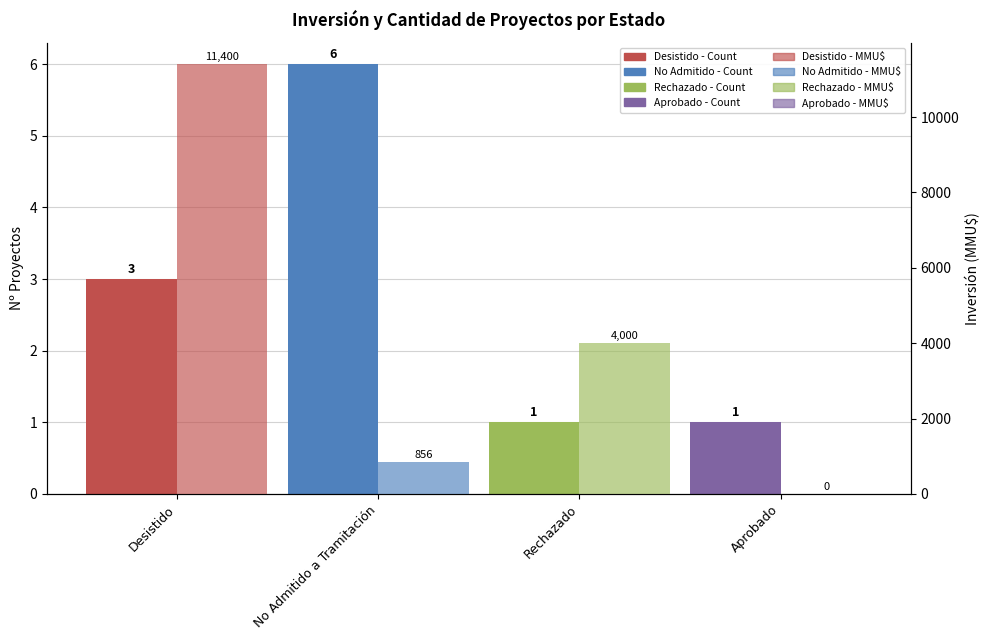

How many data points does each series have?

4